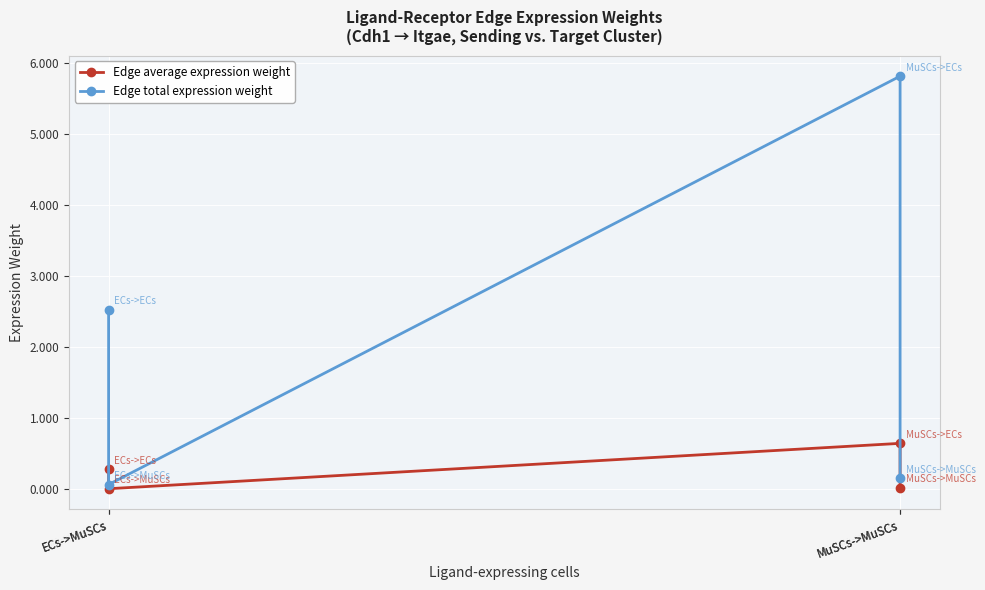

How many data points in Edge total expression weight are above 2?

2